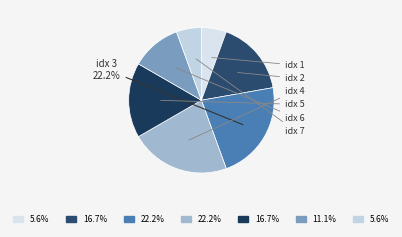

How many slices are in this pie chart?

7